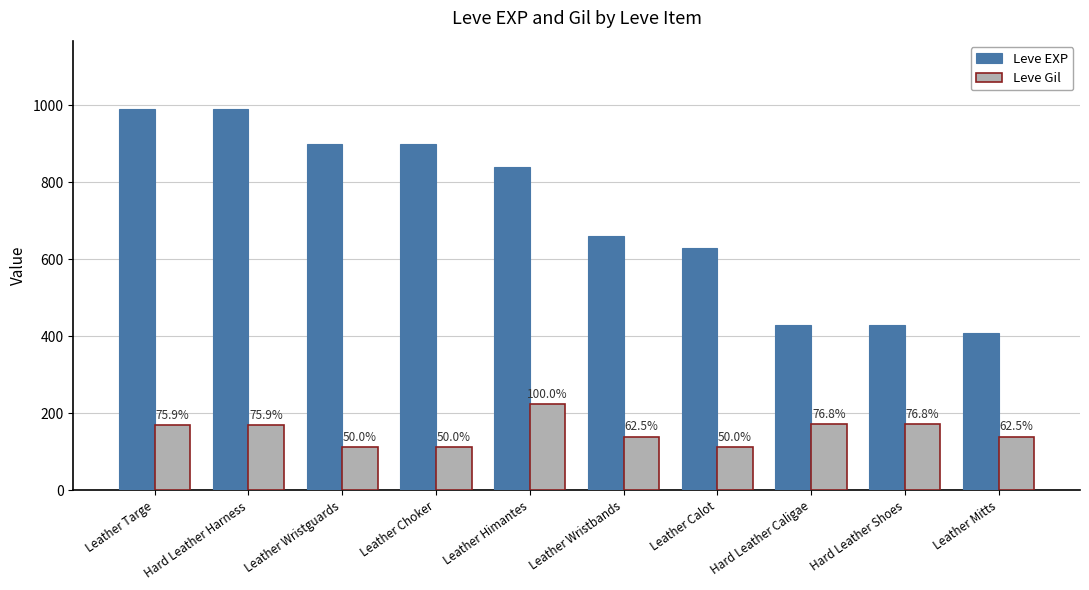

What is the difference between the highest and lowest values at Hard Leather Caligae?

258